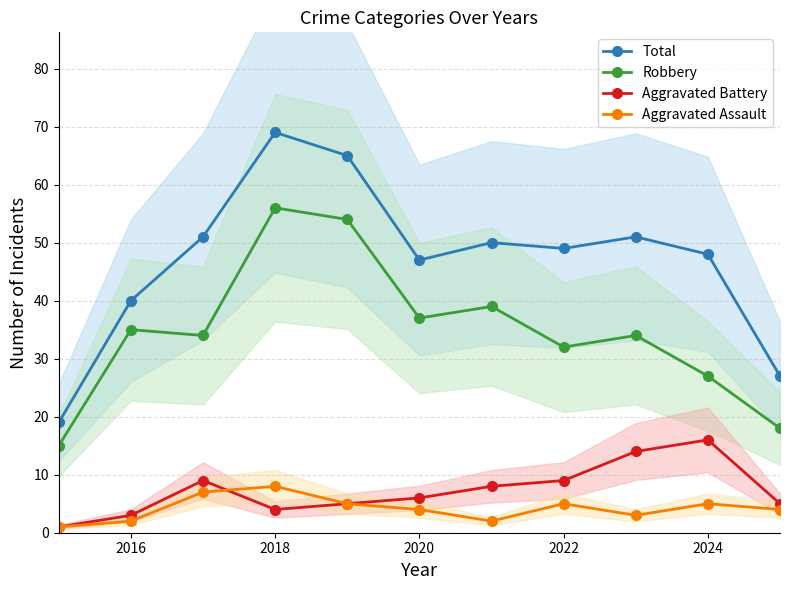

What is the average value of the Total series?

47